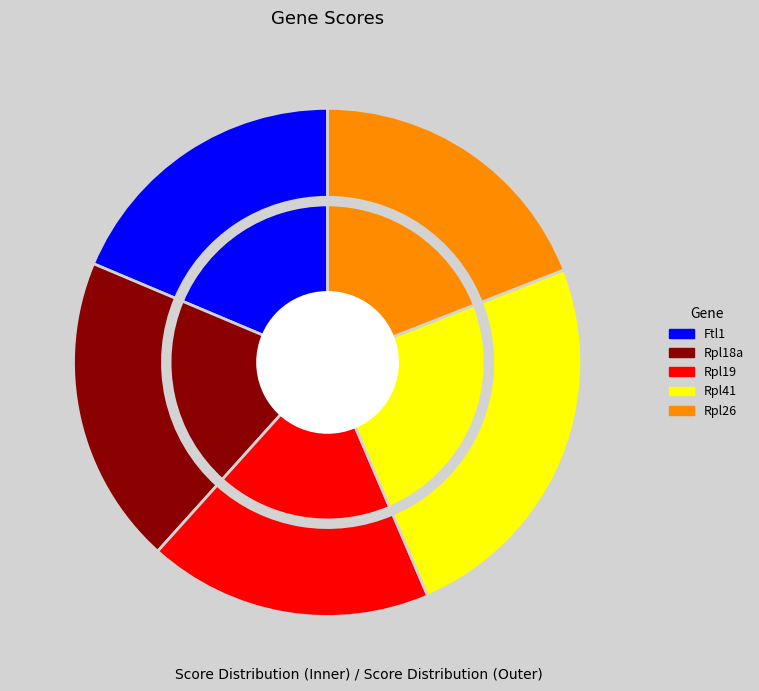

How many slices are in this pie chart?

5